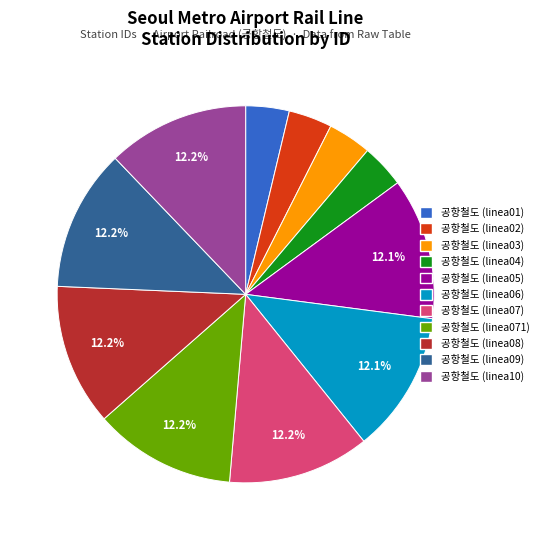

Is there a majority slice in this chart?

No